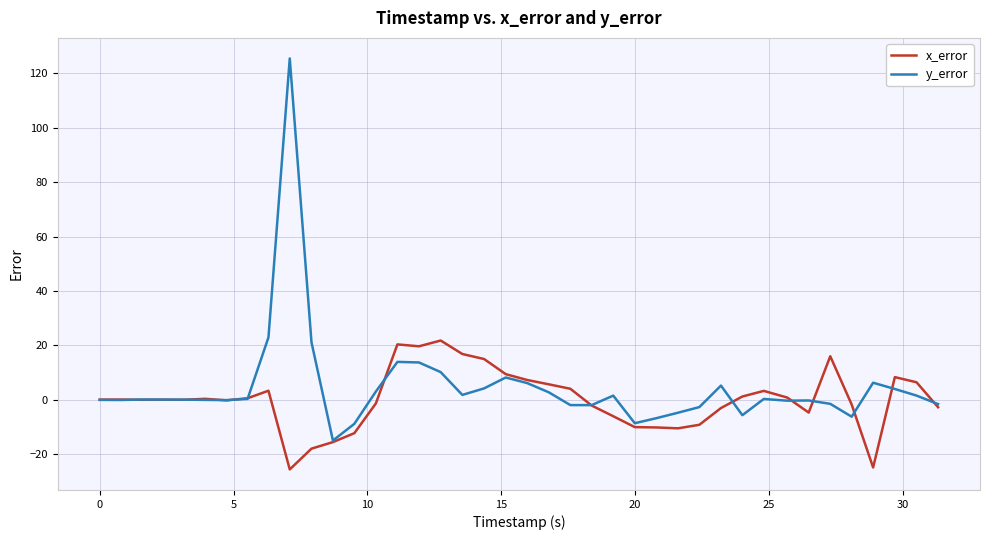

What is the lowest value of the x_error series?

-25.6